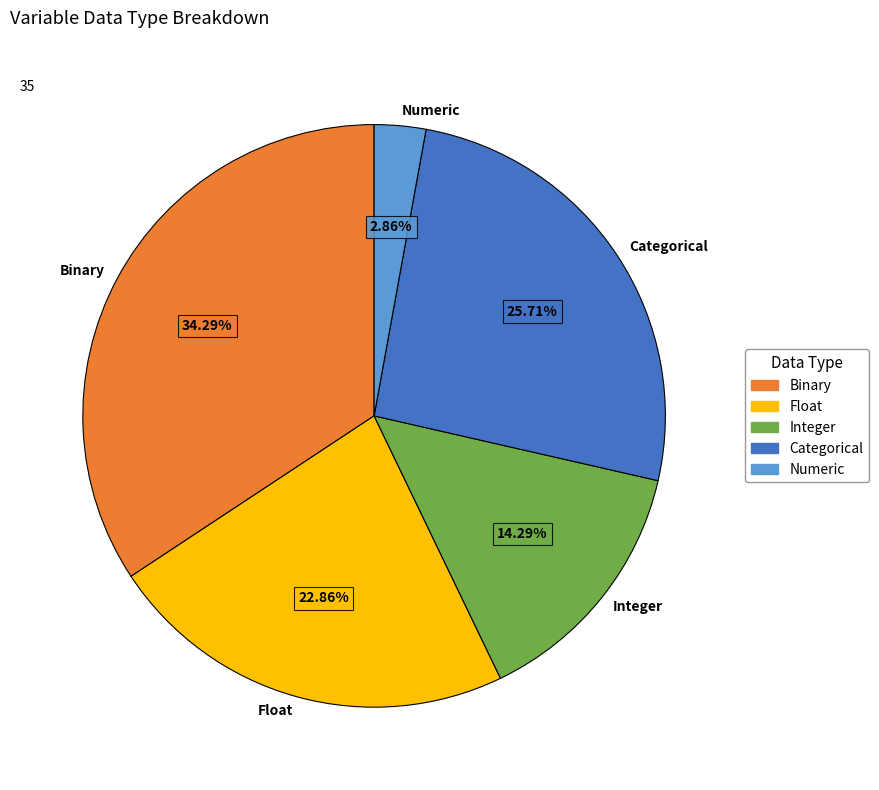

How much of the chart is everything except Numeric?

97.1%